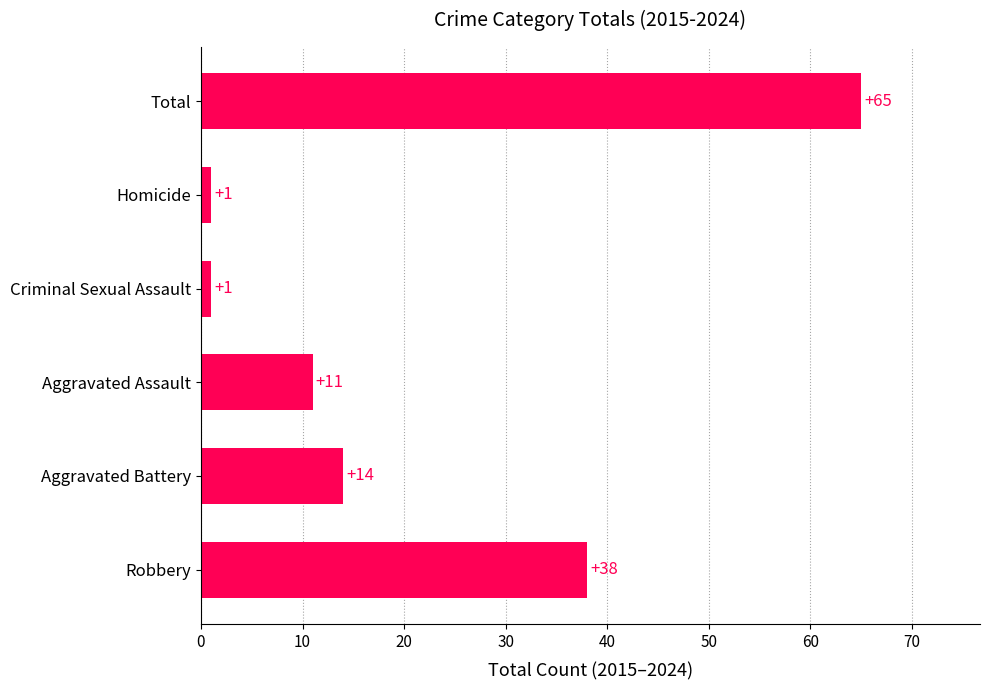

What is the sum of all values?

130